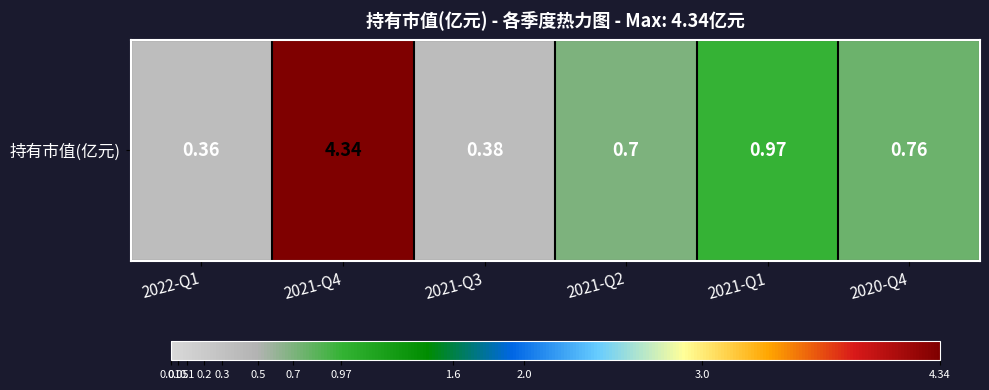

Which has a higher value, 2021-Q4 or 2021-Q3?

2021-Q4